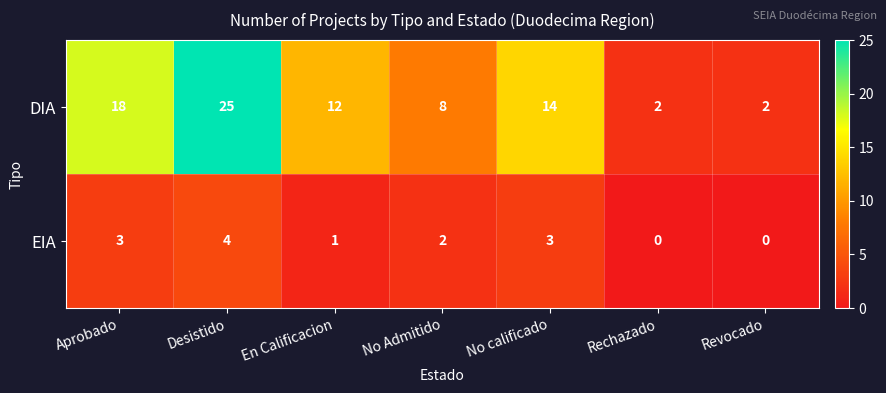

Reading left to right, extract all data points from this chart.

DIA: Aprobado=18	Desistido=25	En Calificacion=12	No Admitido=8	No calificado=14	Rechazado=2	Revocado=2
EIA: Aprobado=3	Desistido=4	En Calificacion=1	No Admitido=2	No calificado=3	Rechazado=0	Revocado=0